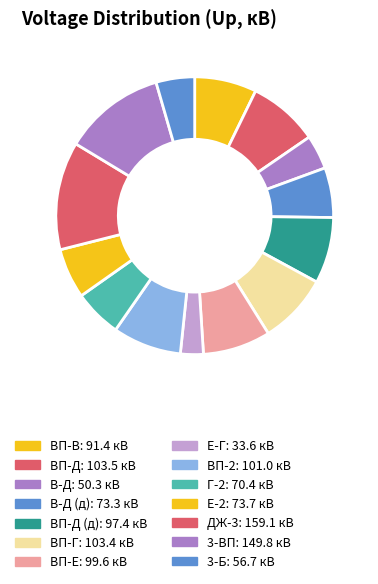

How many segments does this pie chart have?

14